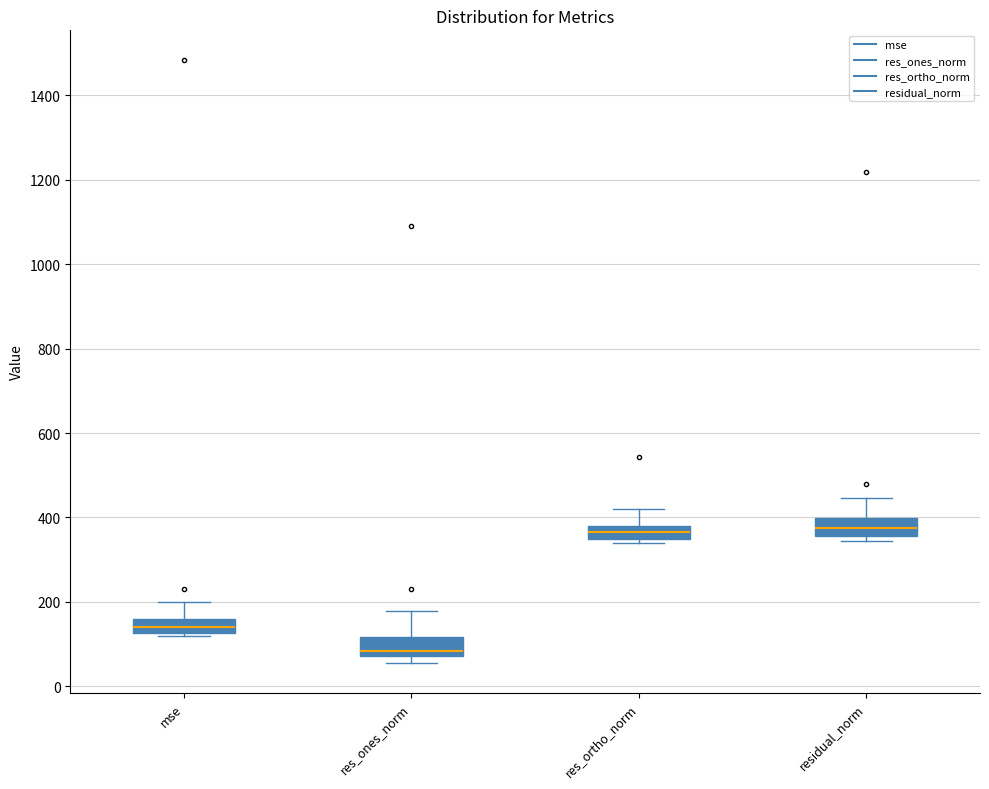

Where is the upper edge of the box for residual_norm on the y-axis? The values are not printed on the chart, so give them approximately, as read against the axis.

400